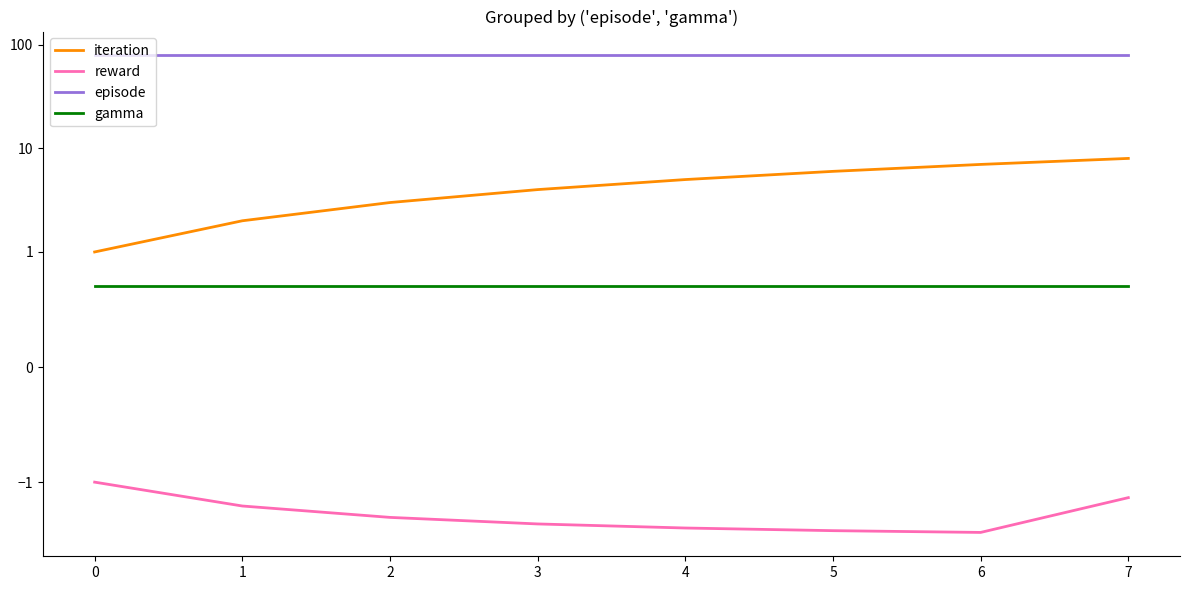

What are all the series names shown in the legend?

iteration, reward, episode, gamma